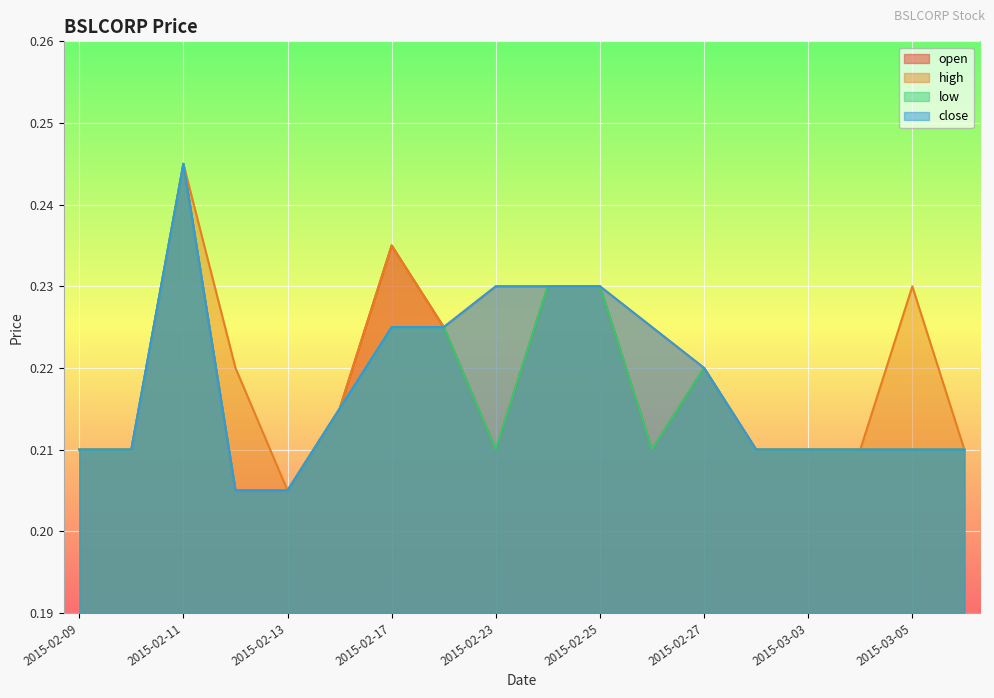

Is it true that high equals 0.3 at 2015-02-25?

False